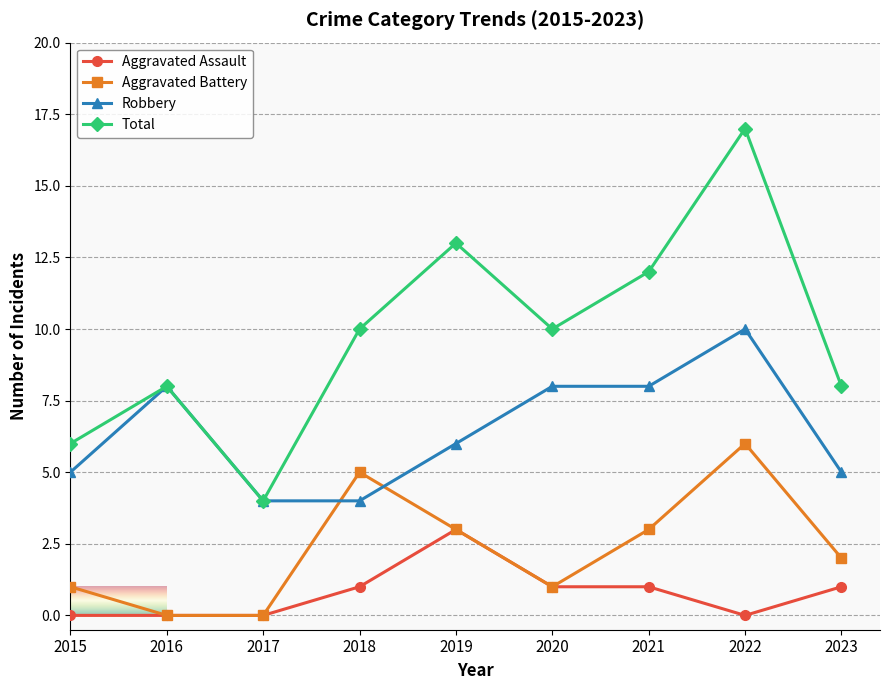

At which category is the sum across all series the highest?

2022